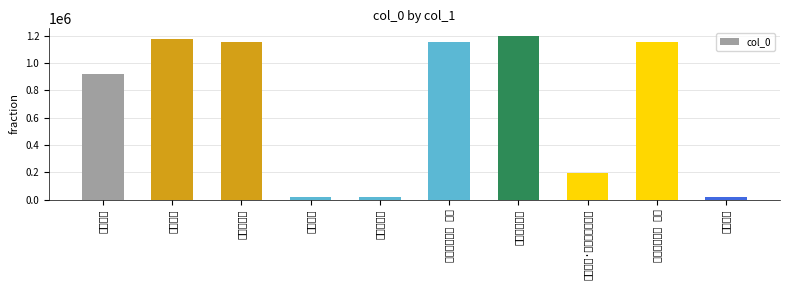

Between 戏题木兰花 and 题木兰堂·木兰枝密树仍高, which is larger?

戏题木兰花